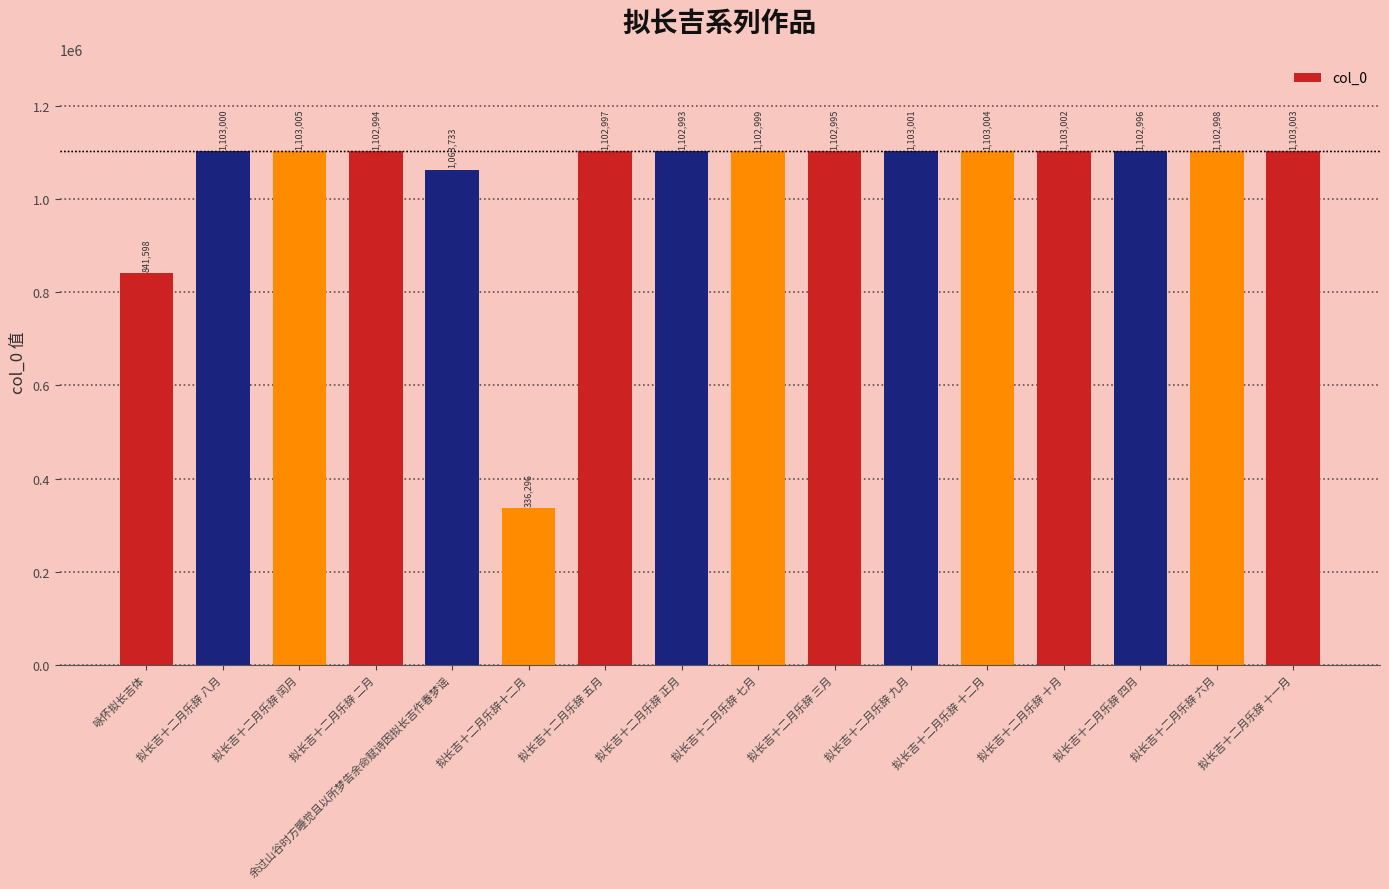

Is it true that the value at 拟长吉十二月乐辞 六月 is 1102998?

True